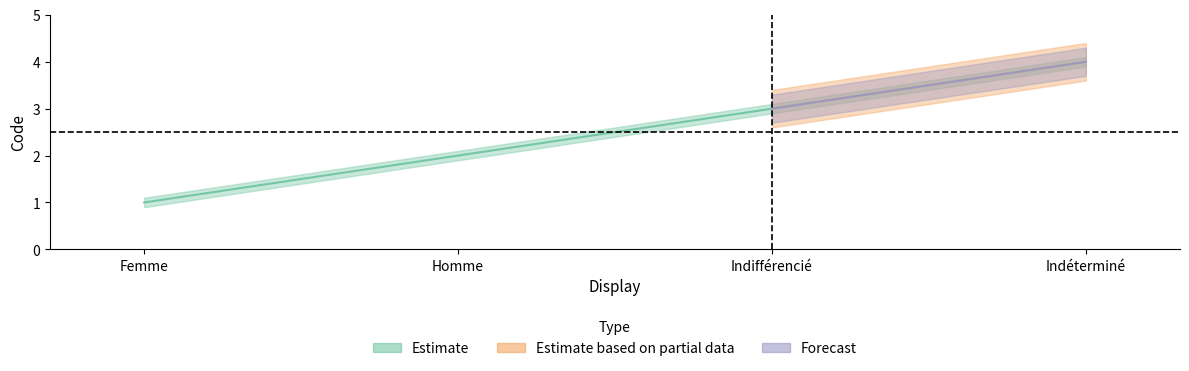

What is the value of the Estimate_lower point at the 1st from the left?

0.9